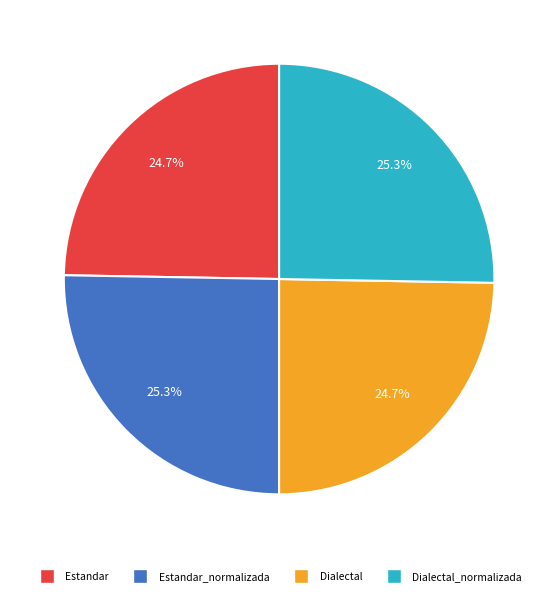

How much of the chart is everything except Dialectal?

75.3%